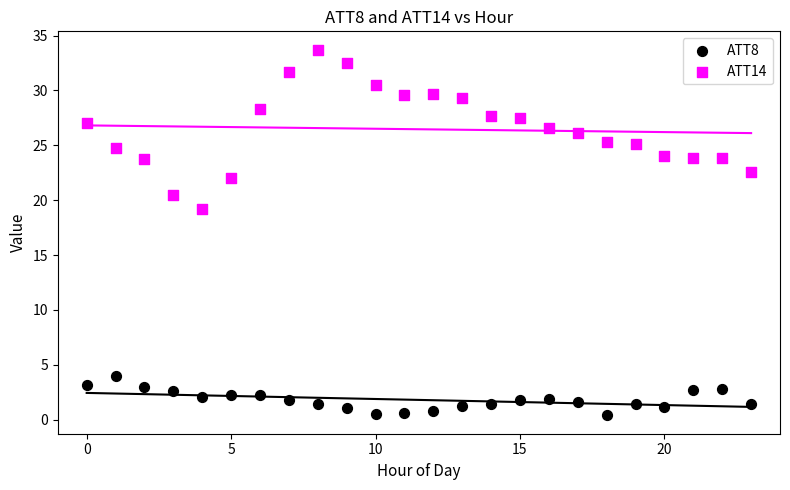

Which series contains the lowest Y value?

ATT8